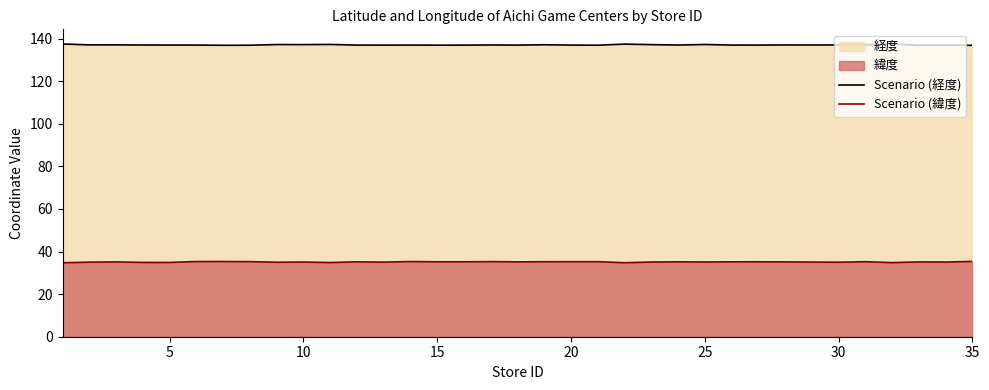

What is the smallest value displayed?

34.7